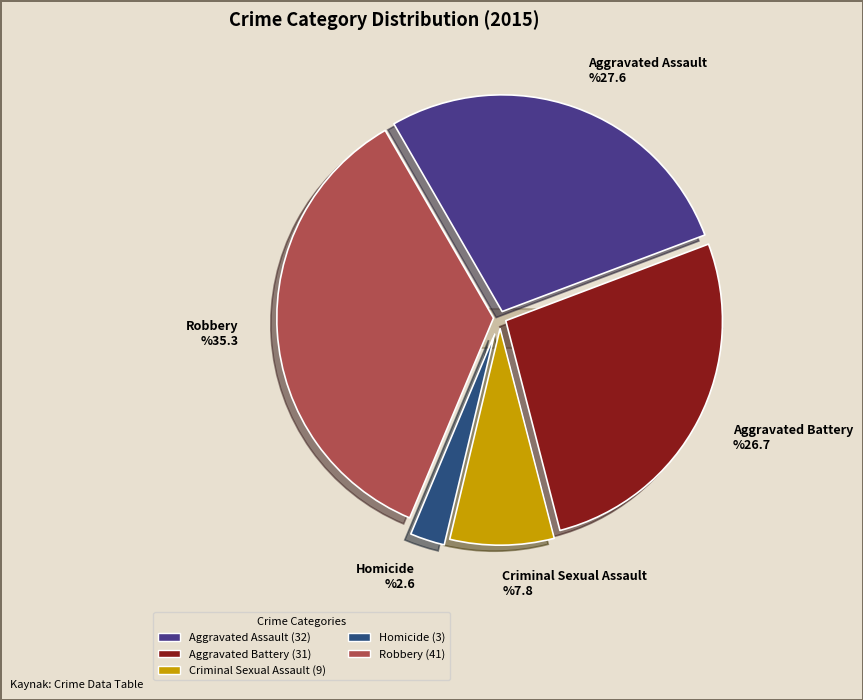

True or false: Aggravated Assault accounts for 35% of the total.

False